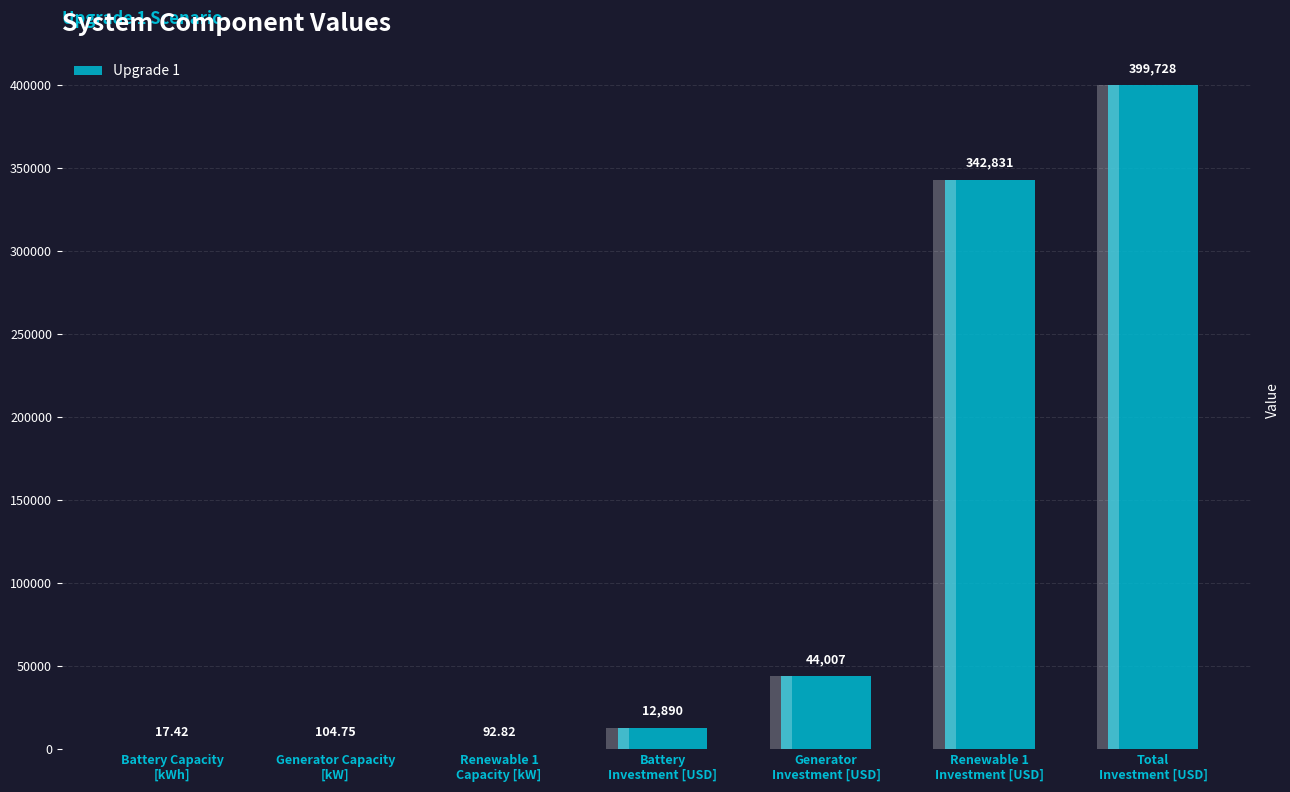

True or false: the data shows 342831.4 at Renewable 1
Investment [USD].

True